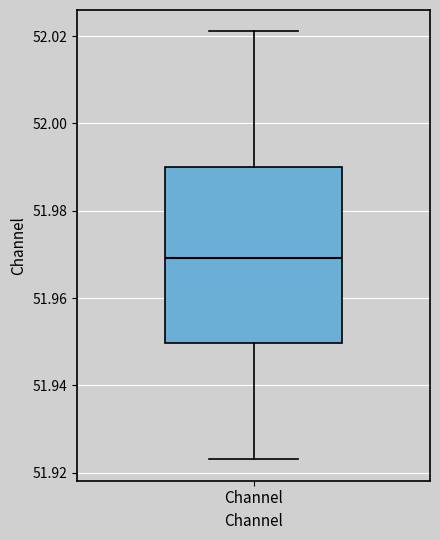

Where is the upper edge of the box for Channel on the y-axis? The values are not printed on the chart, so give them approximately, as read against the axis.

51.990